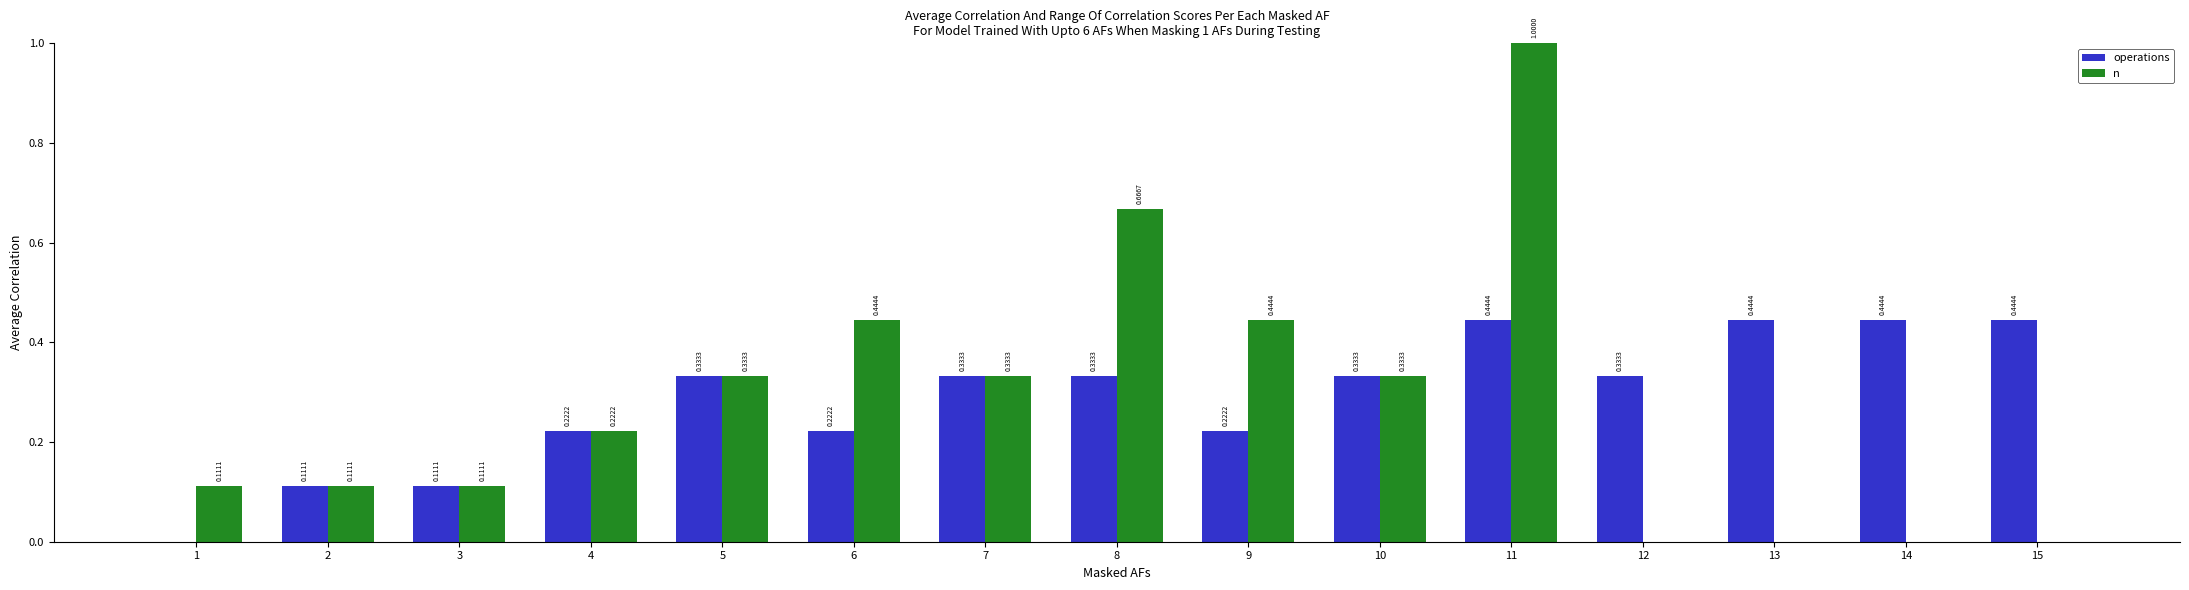

True or false: operations has a value of 0.1 at 8.

False